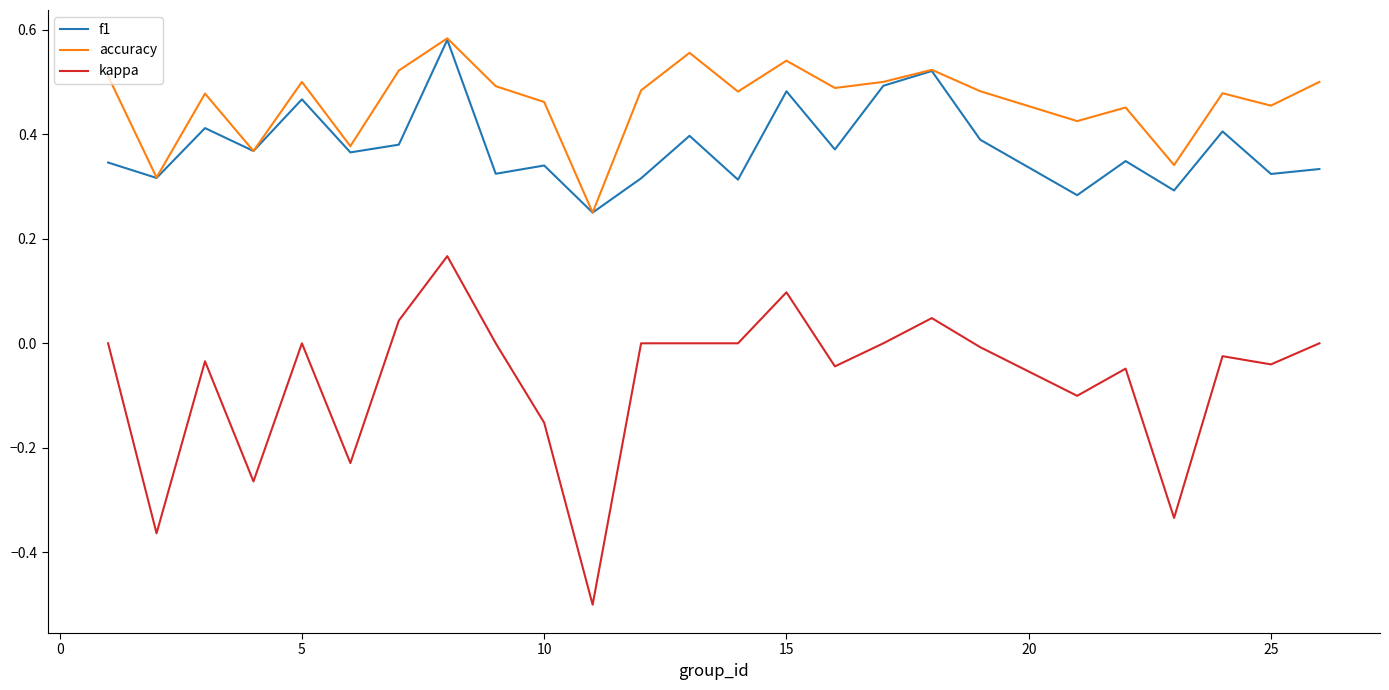

Rank the series by their average value, from highest to lowest.

accuracy, f1, kappa